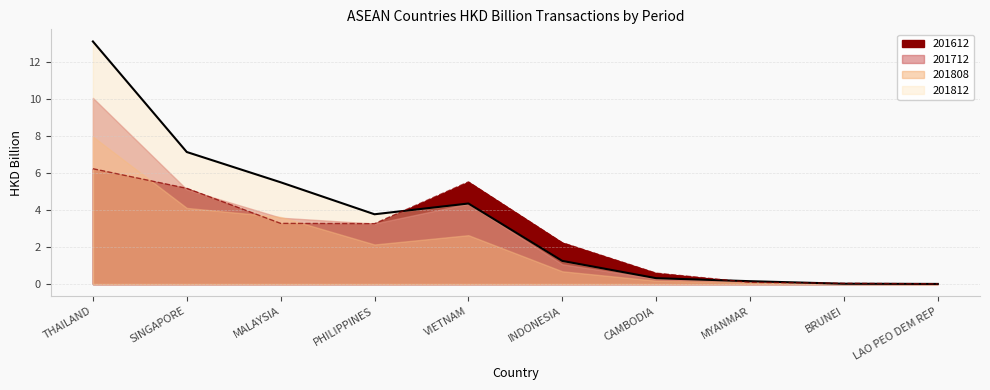

Where is the first local maximum for 201612?

VIETNAM